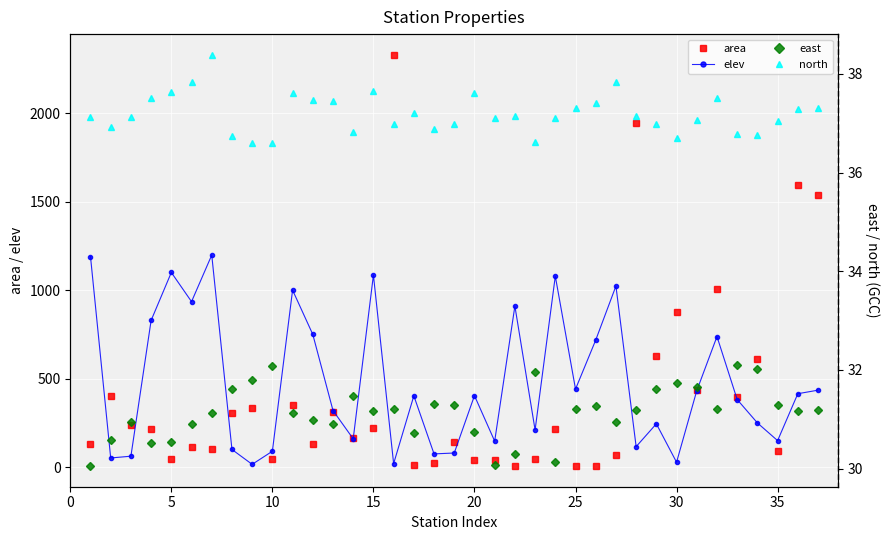

True or false: elev has more than 1 interior local peaks.

True